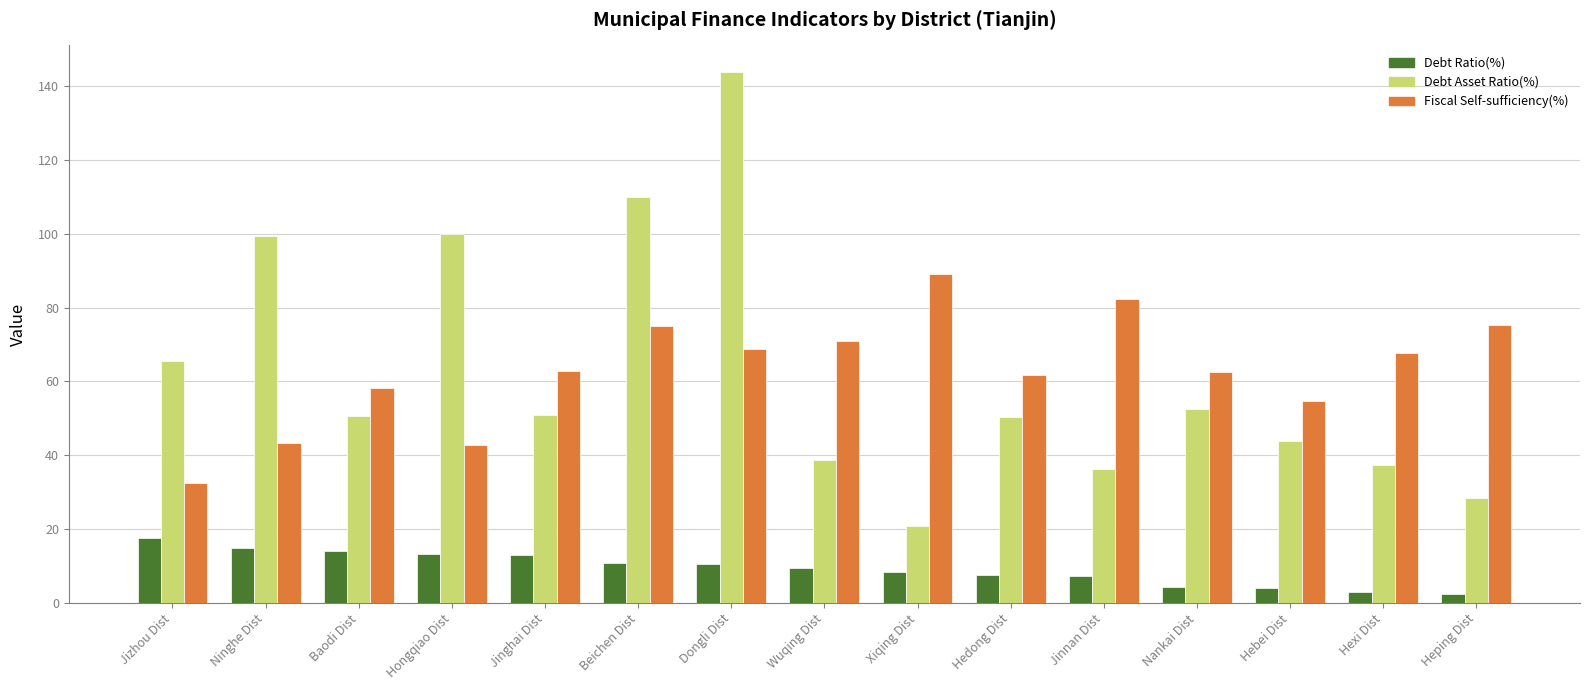

What are all the series names shown in the legend?

Debt Ratio(%), Debt Asset Ratio(%), Fiscal Self-sufficiency(%)